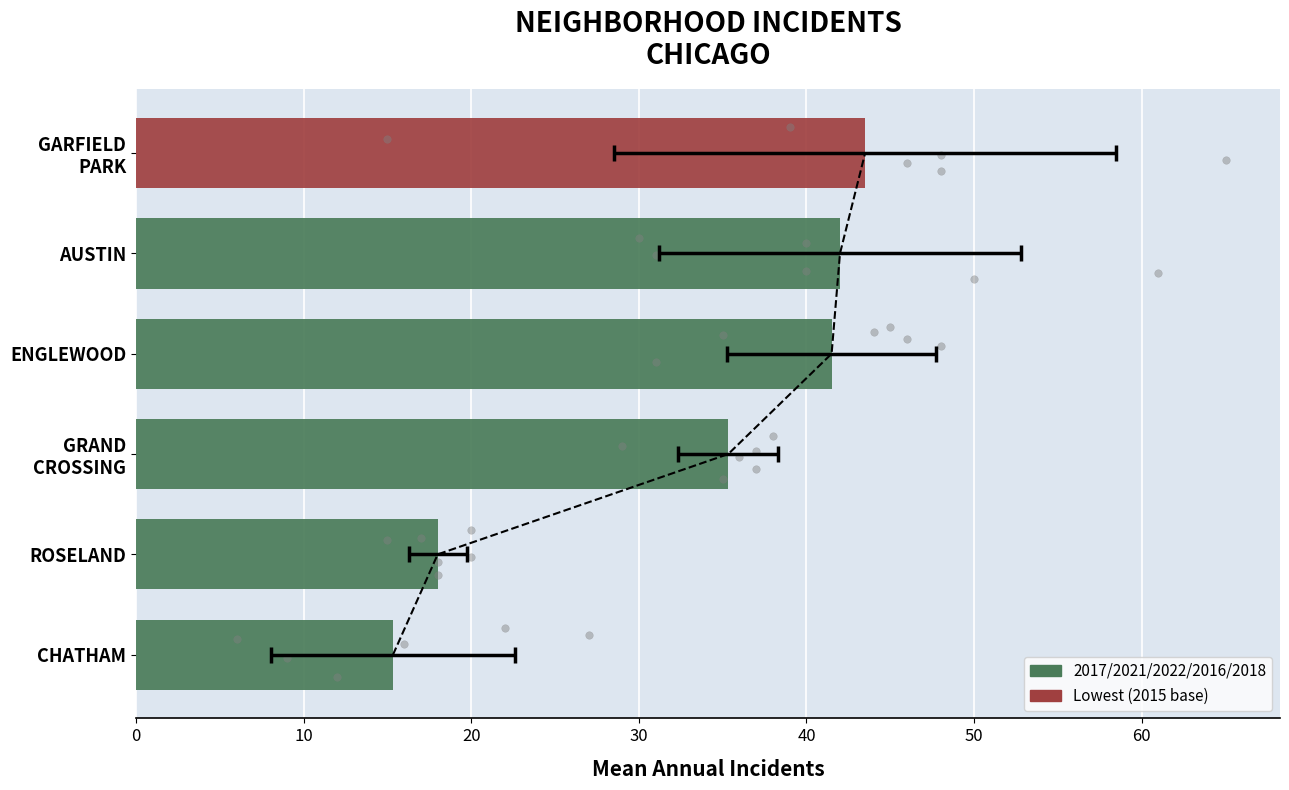

What is the change in value from ROSELAND to GRAND CROSSING?

+17.3